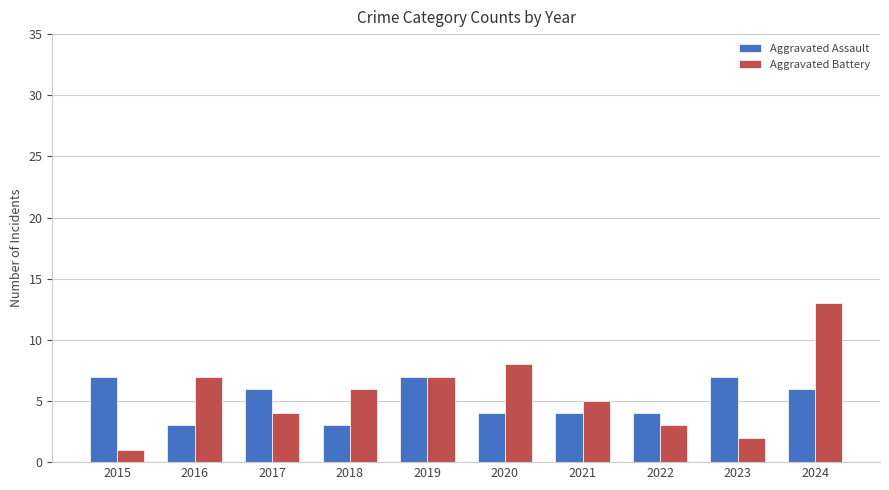

True or false: Aggravated Battery has a value of 1 at 2022.

False